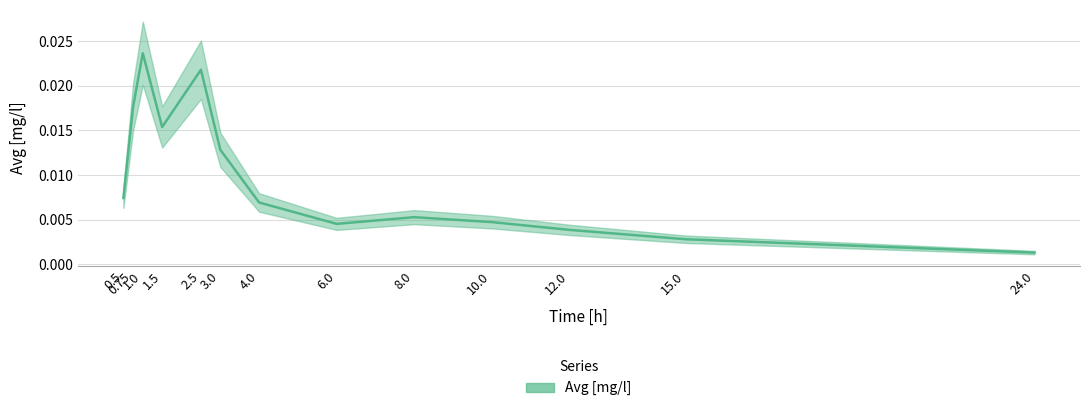

What position from the left is 24.0?

13